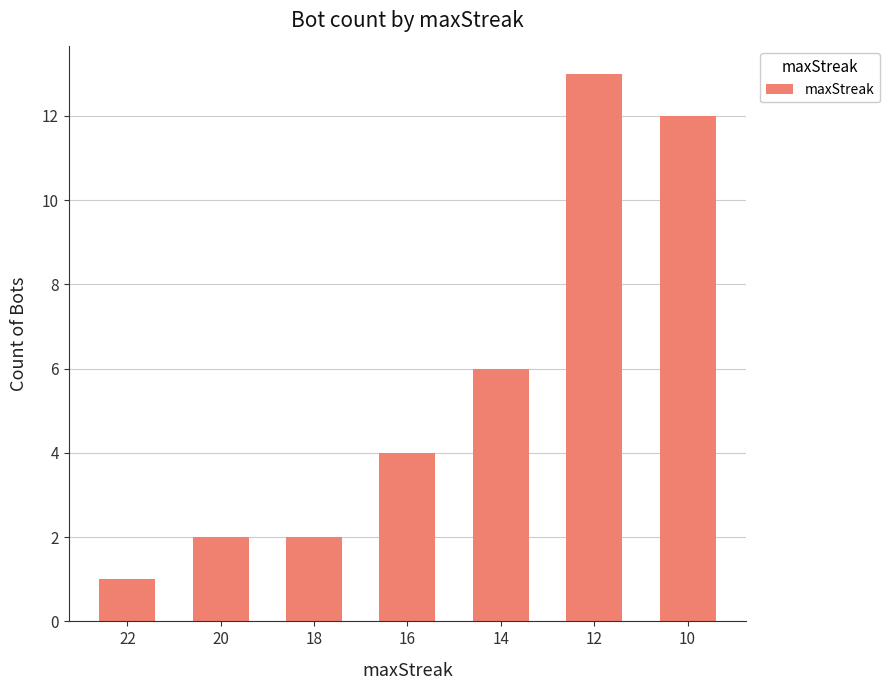

What is the smallest value displayed?

1